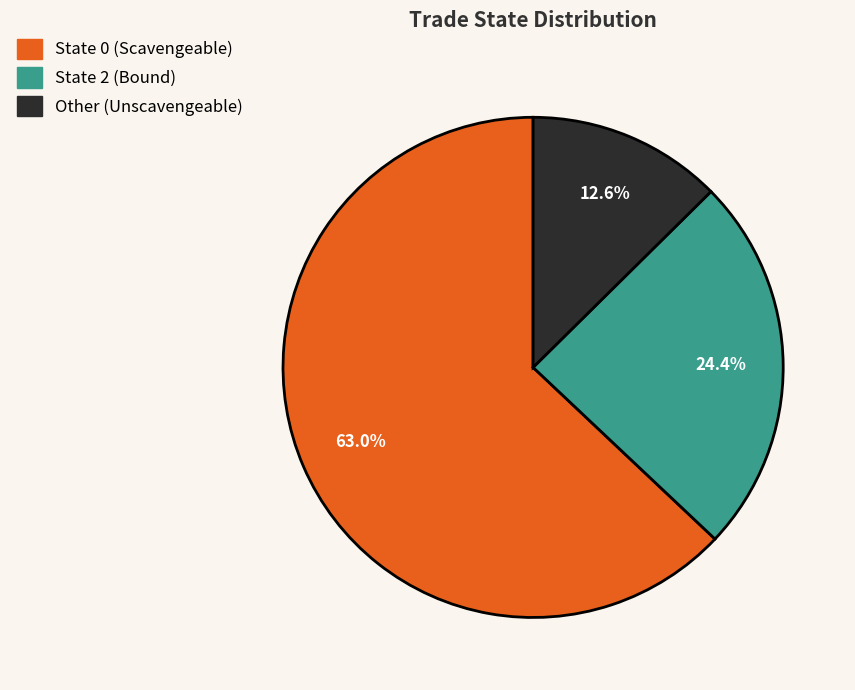

Is there any slice that represents more than half of the pie?

Yes